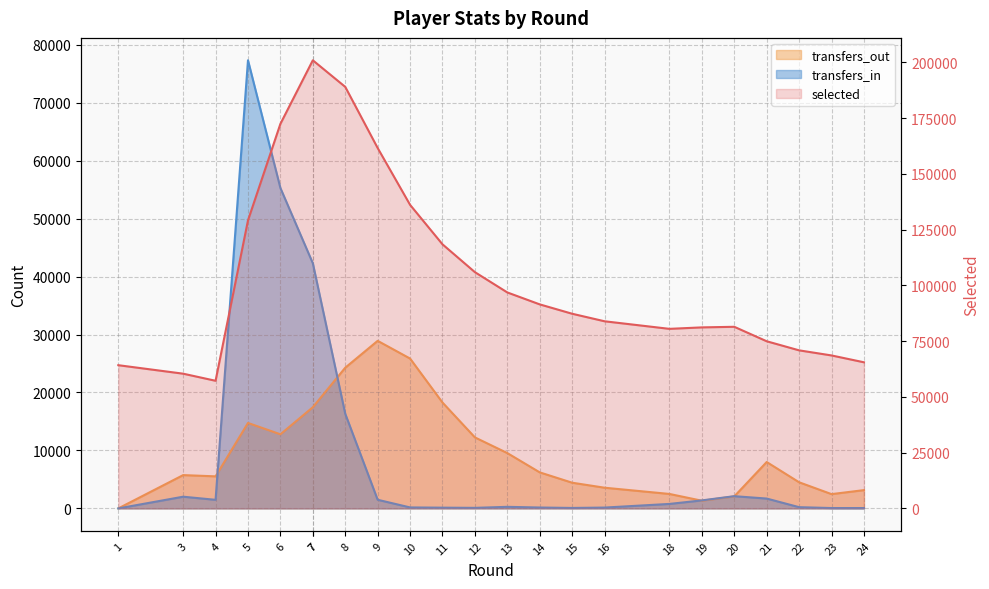

True or false: transfers_out and selected intersect in this chart.

False